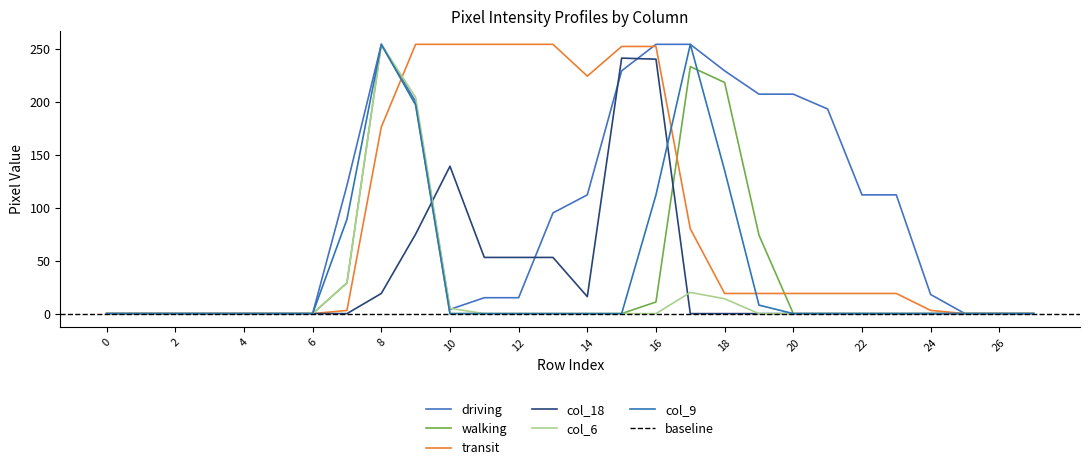

What is the difference between the maximum and minimum values in the col_6 series?

254